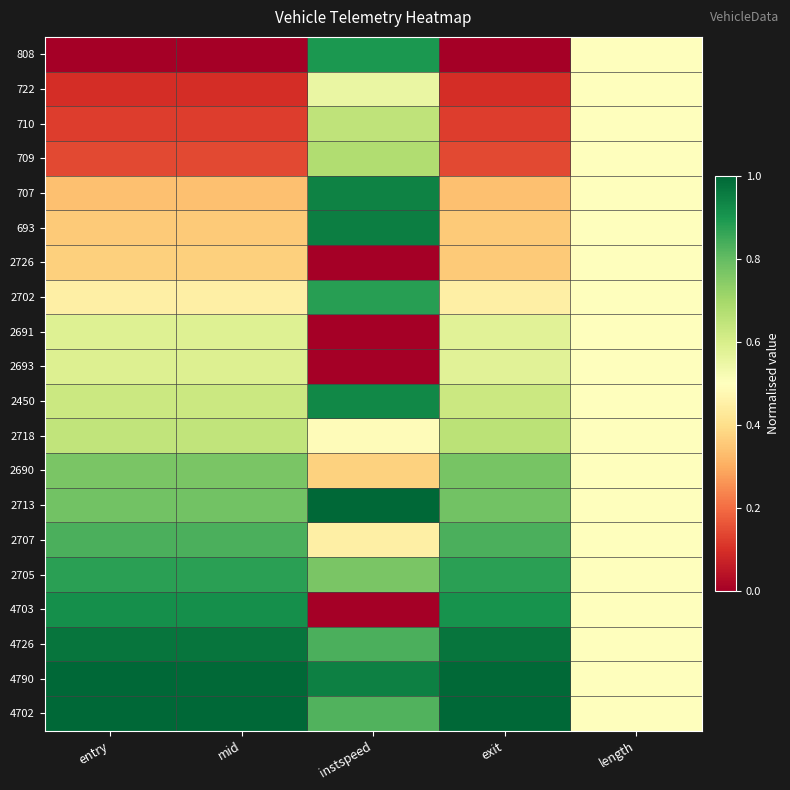

Which series has the largest total across all categories?

4790